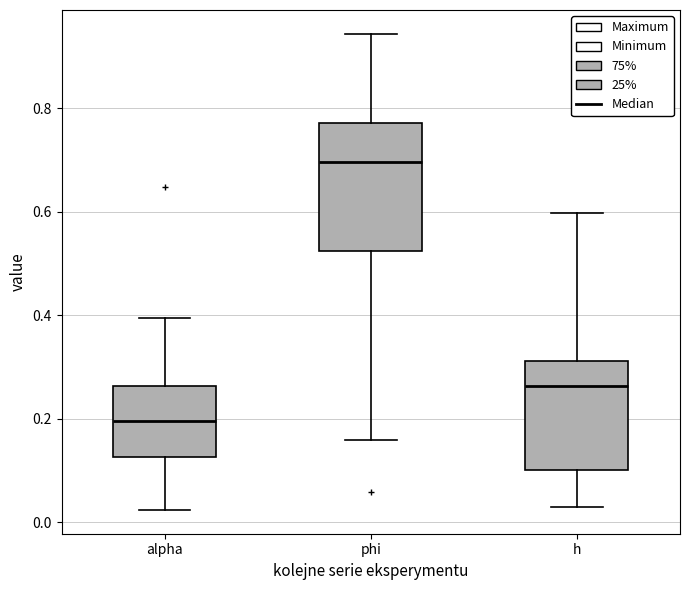

Where does the upper whisker of the box for h end on the y-axis? The values are not printed on the chart, so give them approximately, as read against the axis.

0.60